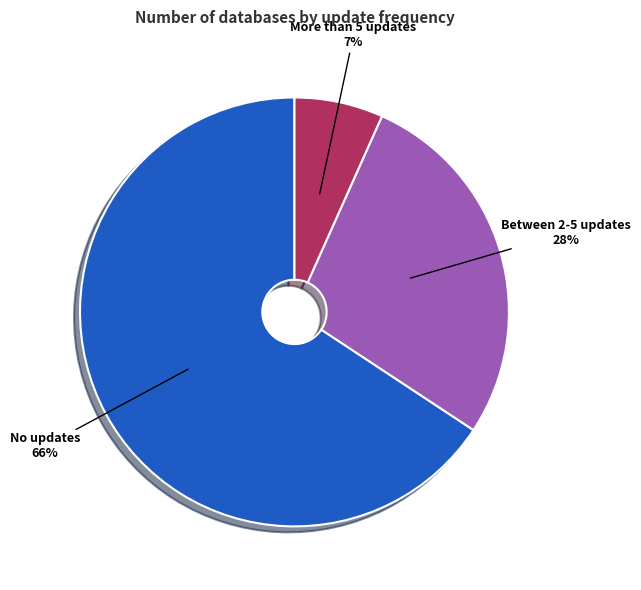

Does any single category account for the majority?

Yes